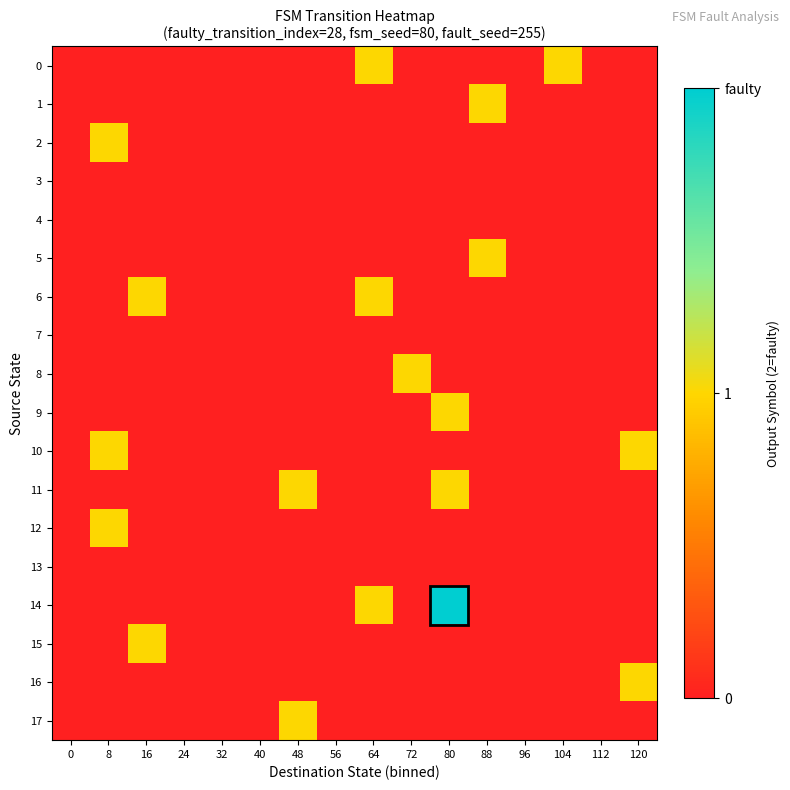

Reading left to right, extract all data points from this chart.

0: 0=0	8=0	16=0	24=0	32=0	40=0	48=0	56=0	64=1	72=0	80=0	88=0	96=0	104=1	112=0	120=0
1: 0=0	8=0	16=0	24=0	32=0	40=0	48=0	56=0	64=0	72=0	80=0	88=1	96=0	104=0	112=0	120=0
2: 0=0	8=1	16=0	24=0	32=0	40=0	48=0	56=0	64=0	72=0	80=0	88=0	96=0	104=0	112=0	120=0
3: 0=0	8=0	16=0	24=0	32=0	40=0	48=0	56=0	64=0	72=0	80=0	88=0	96=0	104=0	112=0	120=0
4: 0=0	8=0	16=0	24=0	32=0	40=0	48=0	56=0	64=0	72=0	80=0	88=0	96=0	104=0	112=0	120=0
5: 0=0	8=0	16=0	24=0	32=0	40=0	48=0	56=0	64=0	72=0	80=0	88=1	96=0	104=0	112=0	120=0
6: 0=0	8=0	16=1	24=0	32=0	40=0	48=0	56=0	64=1	72=0	80=0	88=0	96=0	104=0	112=0	120=0
7: 0=0	8=0	16=0	24=0	32=0	40=0	48=0	56=0	64=0	72=0	80=0	88=0	96=0	104=0	112=0	120=0
8: 0=0	8=0	16=0	24=0	32=0	40=0	48=0	56=0	64=0	72=1	80=0	88=0	96=0	104=0	112=0	120=0
9: 0=0	8=0	16=0	24=0	32=0	40=0	48=0	56=0	64=0	72=0	80=1	88=0	96=0	104=0	112=0	120=0
10: 0=0	8=1	16=0	24=0	32=0	40=0	48=0	56=0	64=0	72=0	80=0	88=0	96=0	104=0	112=0	120=1
11: 0=0	8=0	16=0	24=0	32=0	40=0	48=1	56=0	64=0	72=0	80=1	88=0	96=0	104=0	112=0	120=0
12: 0=0	8=1	16=0	24=0	32=0	40=0	48=0	56=0	64=0	72=0	80=0	88=0	96=0	104=0	112=0	120=0
13: 0=0	8=0	16=0	24=0	32=0	40=0	48=0	56=0	64=0	72=0	80=0	88=0	96=0	104=0	112=0	120=0
14: 0=0	8=0	16=0	24=0	32=0	40=0	48=0	56=0	64=1	72=0	80=2	88=0	96=0	104=0	112=0	120=0
15: 0=0	8=0	16=1	24=0	32=0	40=0	48=0	56=0	64=0	72=0	80=0	88=0	96=0	104=0	112=0	120=0
16: 0=0	8=0	16=0	24=0	32=0	40=0	48=0	56=0	64=0	72=0	80=0	88=0	96=0	104=0	112=0	120=1
17: 0=0	8=0	16=0	24=0	32=0	40=0	48=1	56=0	64=0	72=0	80=0	88=0	96=0	104=0	112=0	120=0